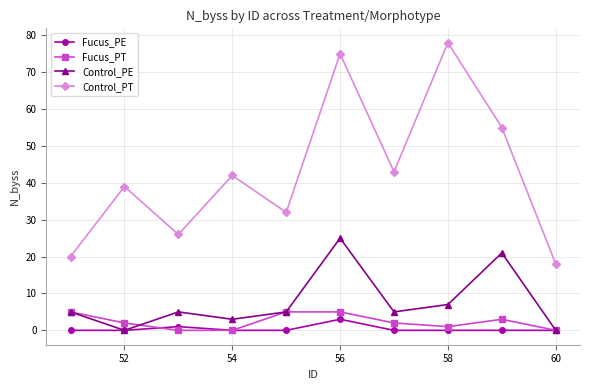

What is the greatest value displayed?

78